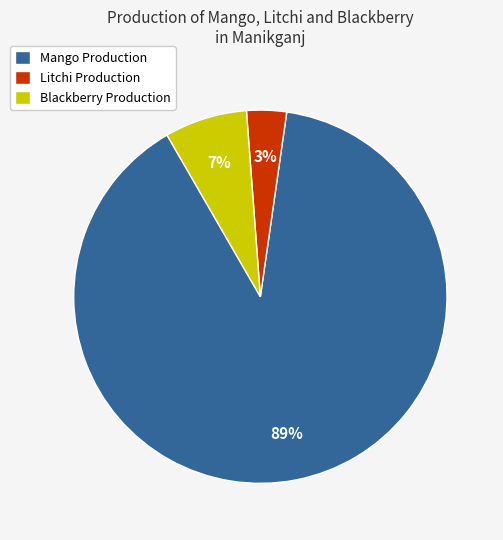

Which category has the smallest portion of the pie?

Litchi Production